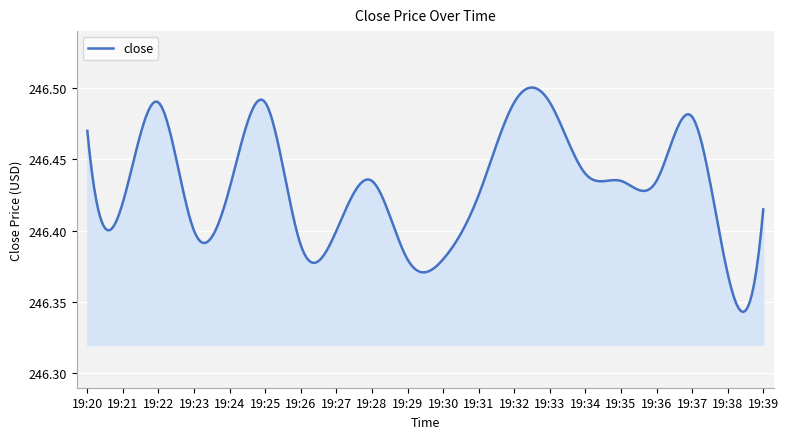

Does the chart have visible grid lines?

Yes